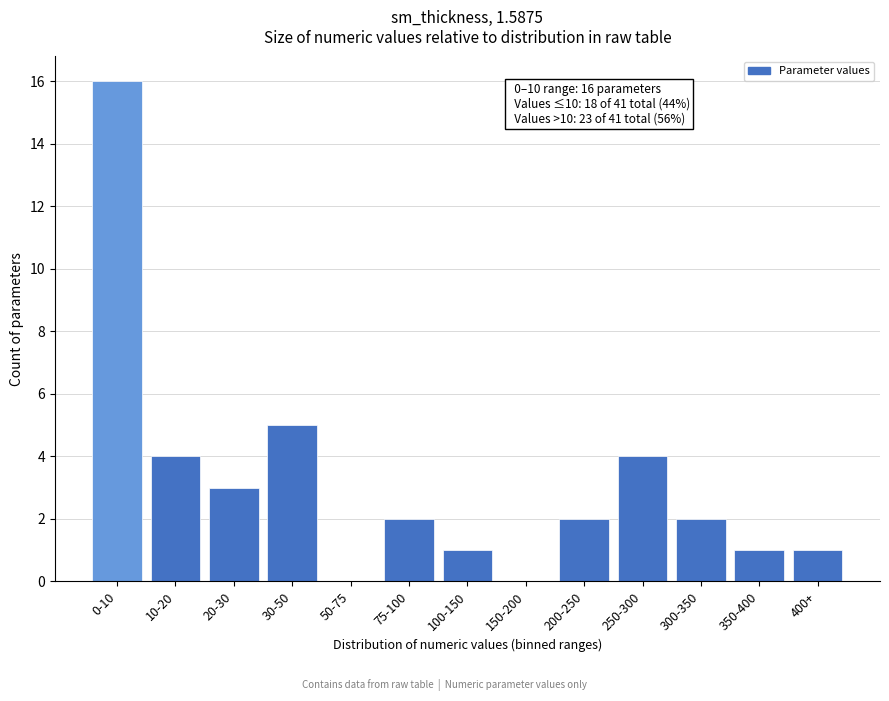

Reading left to right, list all the values displayed in this chart.

0-10=16	10-20=4	20-30=3	30-50=5	50-75=0	75-100=2	100-150=1	150-200=0	200-250=2	250-300=4	300-350=2	350-400=1	400+=1